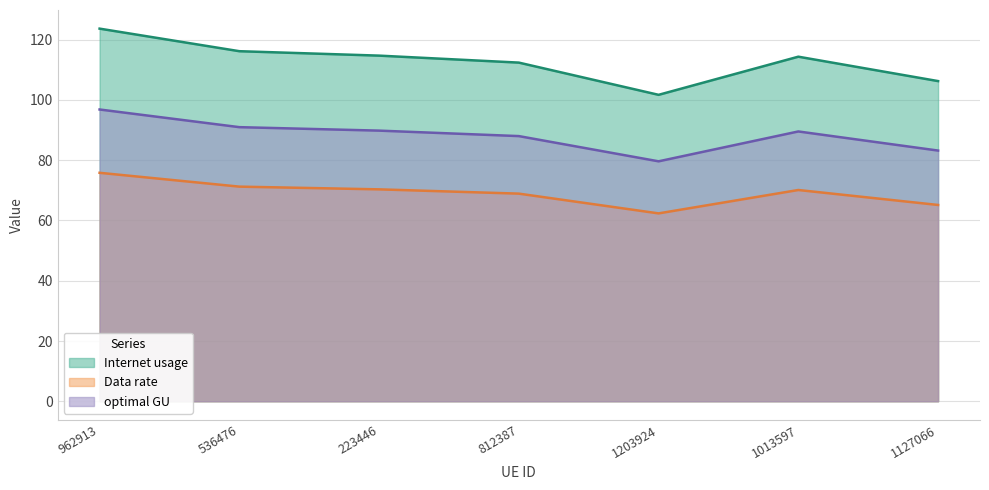

What is the label of the 2nd point from the right?

1013597